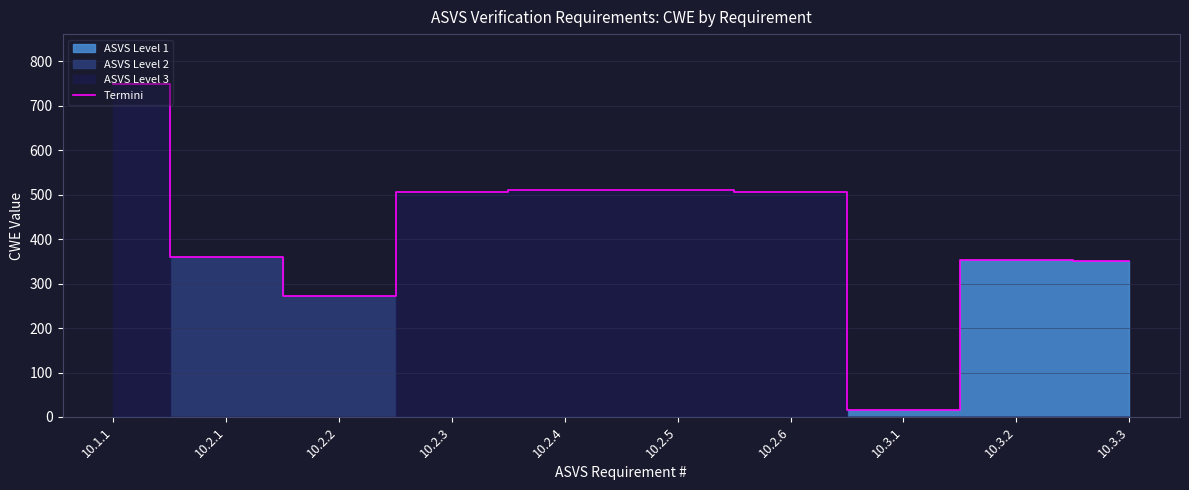

Reading left to right, list all the values displayed in this chart.

10.1.1=749	10.2.1=359	10.2.2=272	10.2.3=507	10.2.4=511	10.2.5=511	10.2.6=507	10.3.1=16	10.3.2=353	10.3.3=350